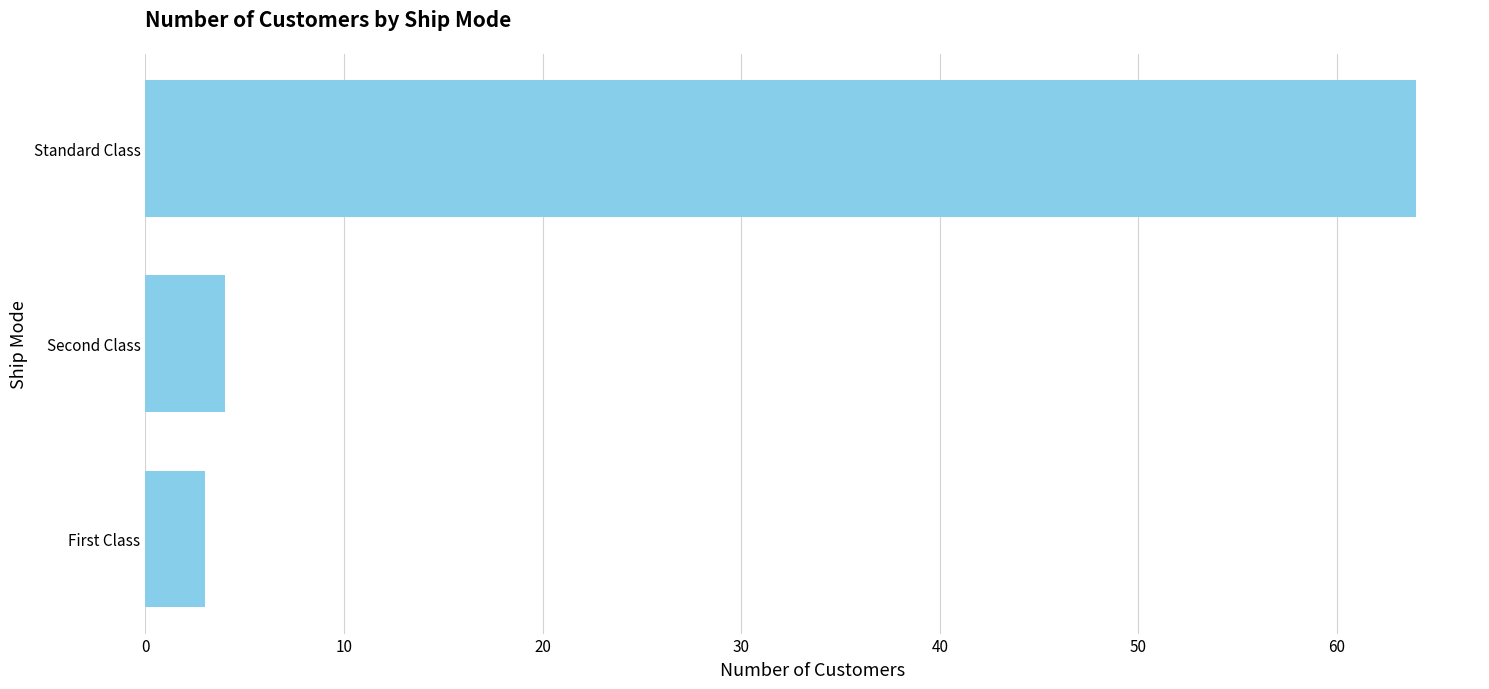

What is the sum of all values?

71